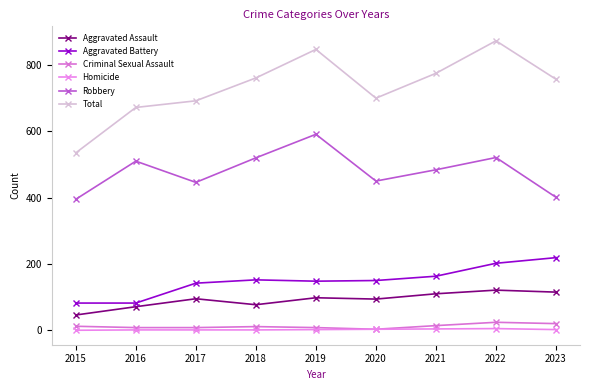

How many series are shown in this chart?

6